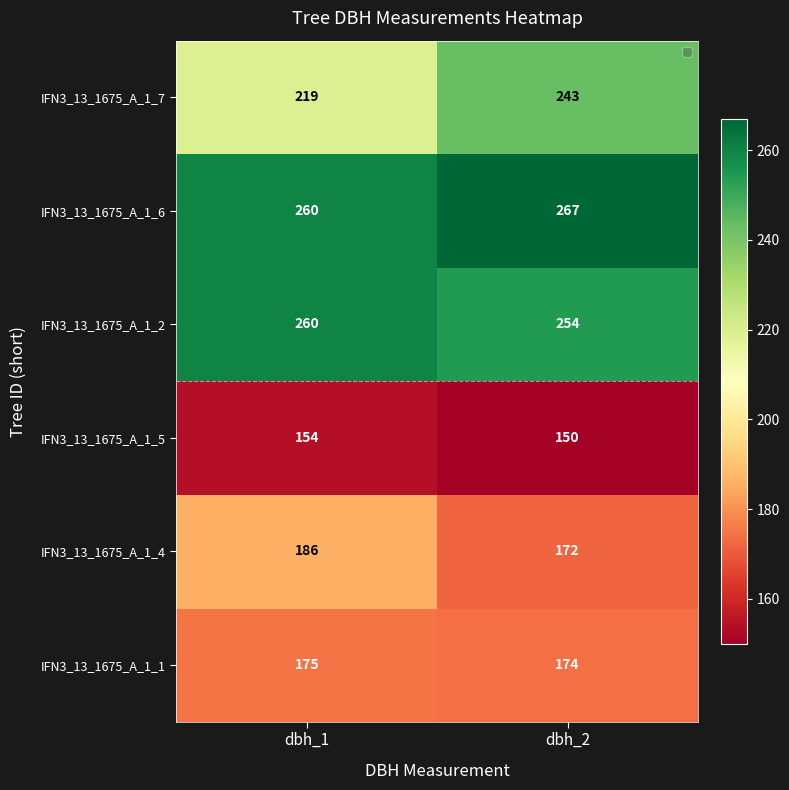

Which category has the highest value in the IFN3_13_1675_A_1_4 series?

dbh_1